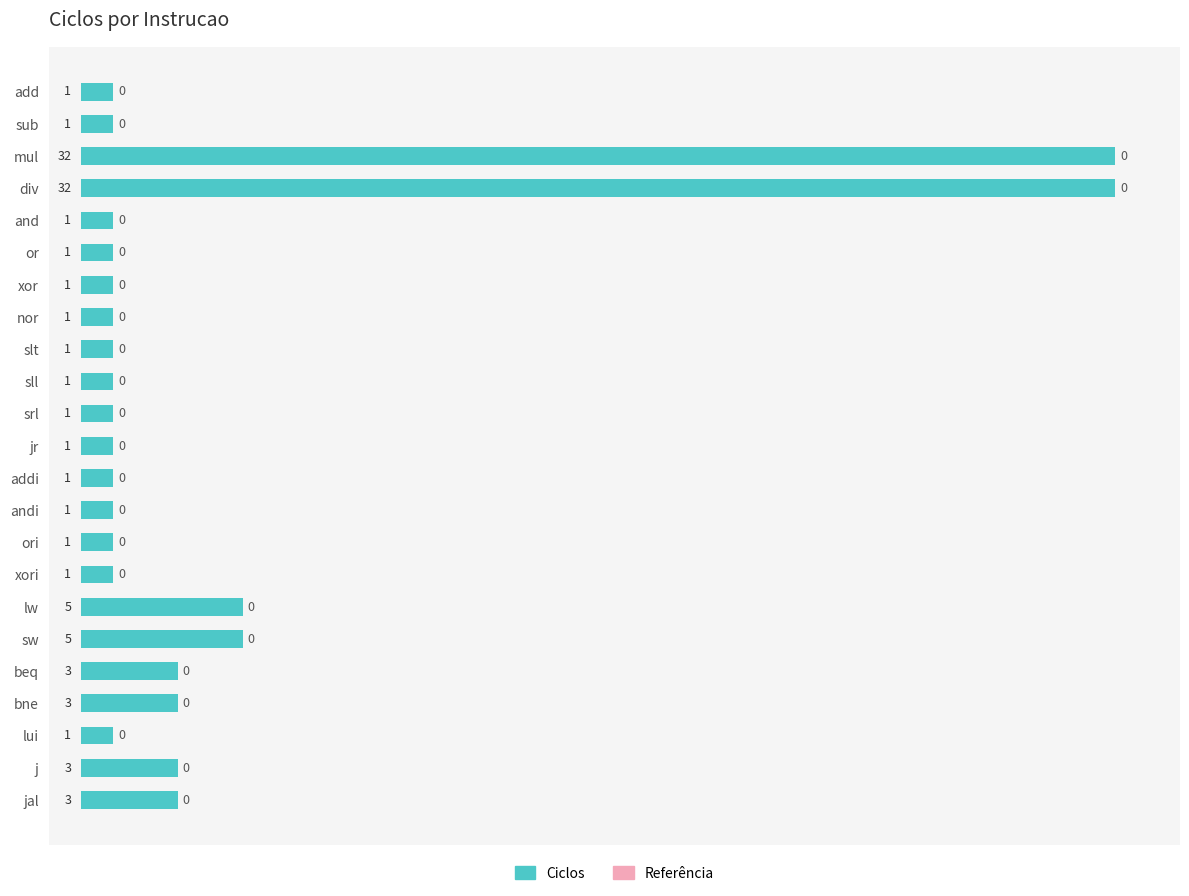

What is the value of the 15th bar from the top?

1